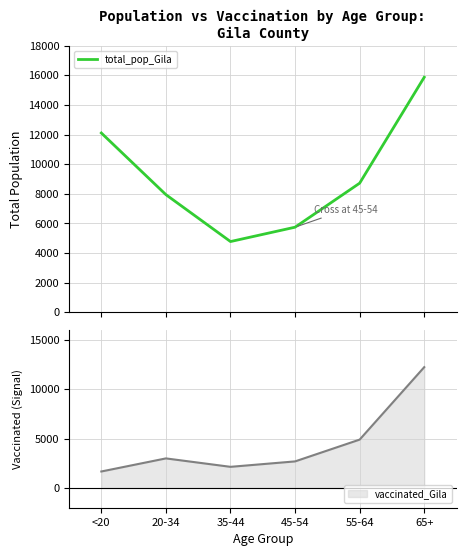

What is the sum of all values?

55159